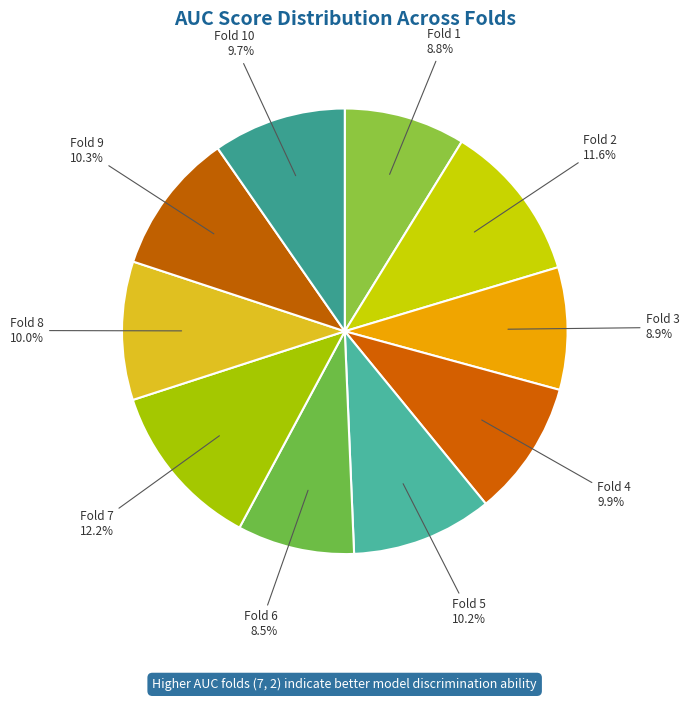

Does any single category account for the majority?

No